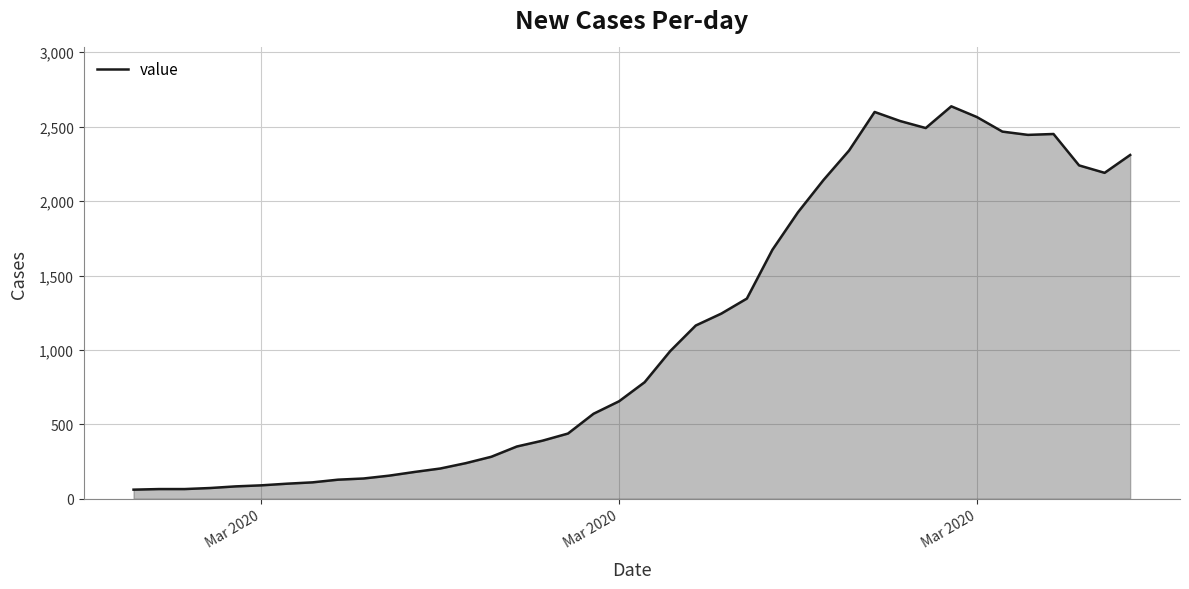

What is the difference between the maximum and minimum values?

2576